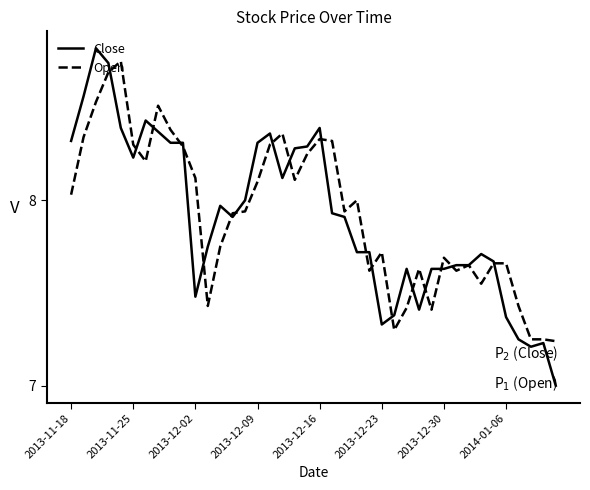

What is the minimum value shown in the chart?

7.0